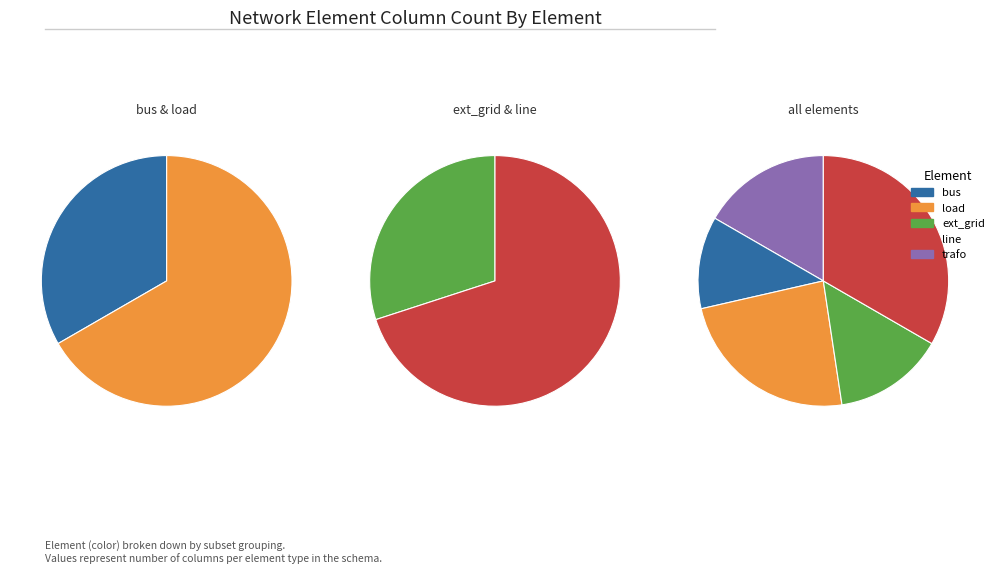

True or false: line accounts for 33% of the total.

True